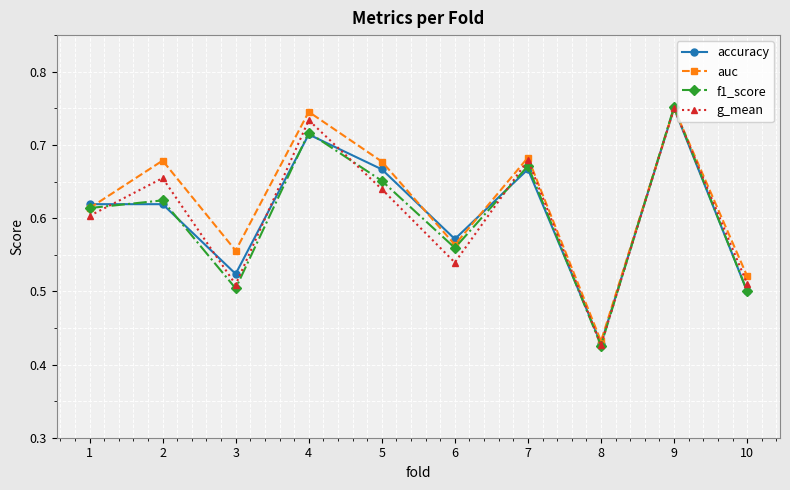

Which series changed the most between 6 and 9?

g_mean